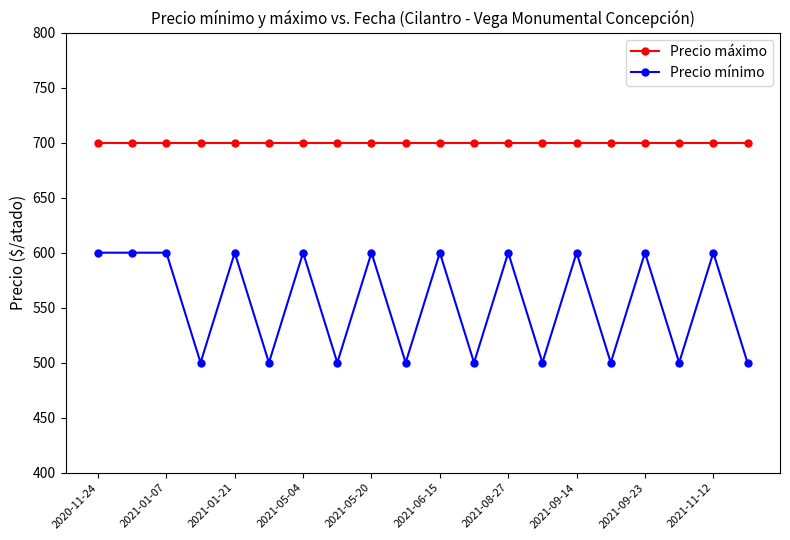

True or false: Precio máximo and Precio mínimo cross at least once.

False